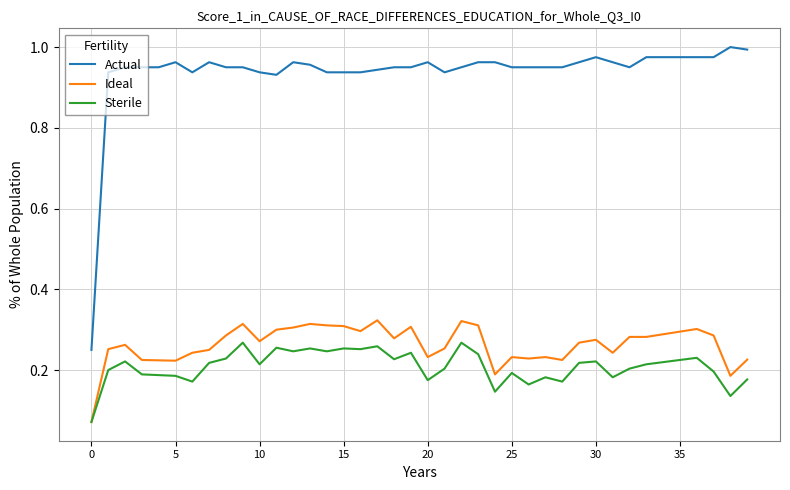

Which series has the largest total across all categories?

Actual